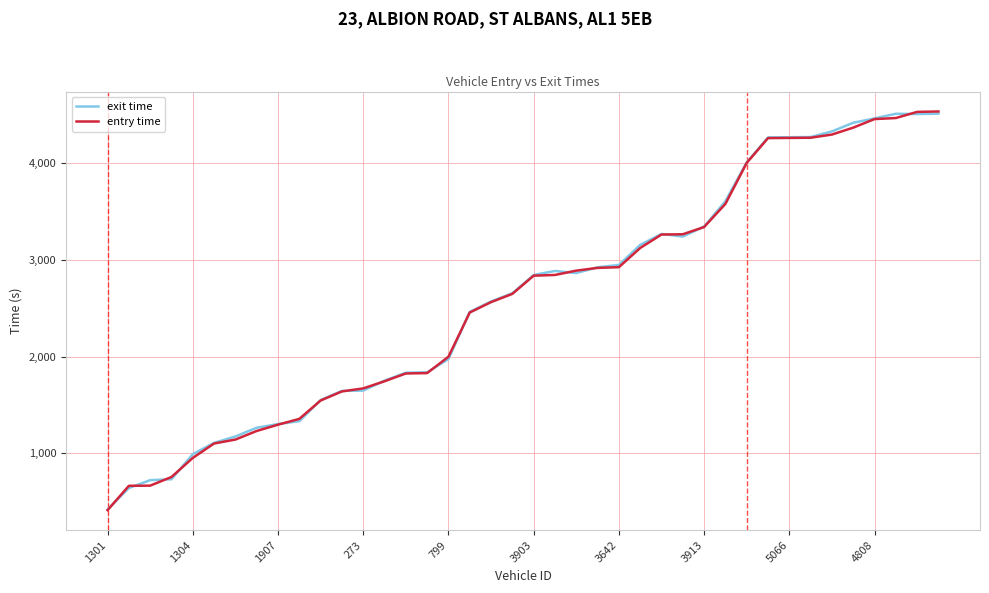

What is the maximum value for entry time?

4529.2